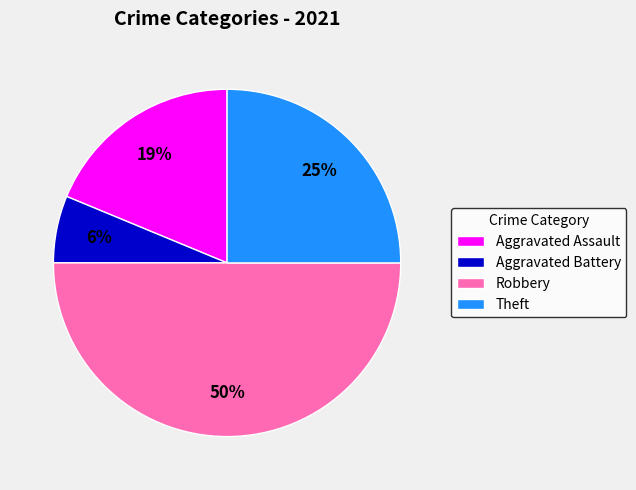

Rank the categories by value from highest to lowest.

Robbery, Theft, Aggravated Assault, Aggravated Battery